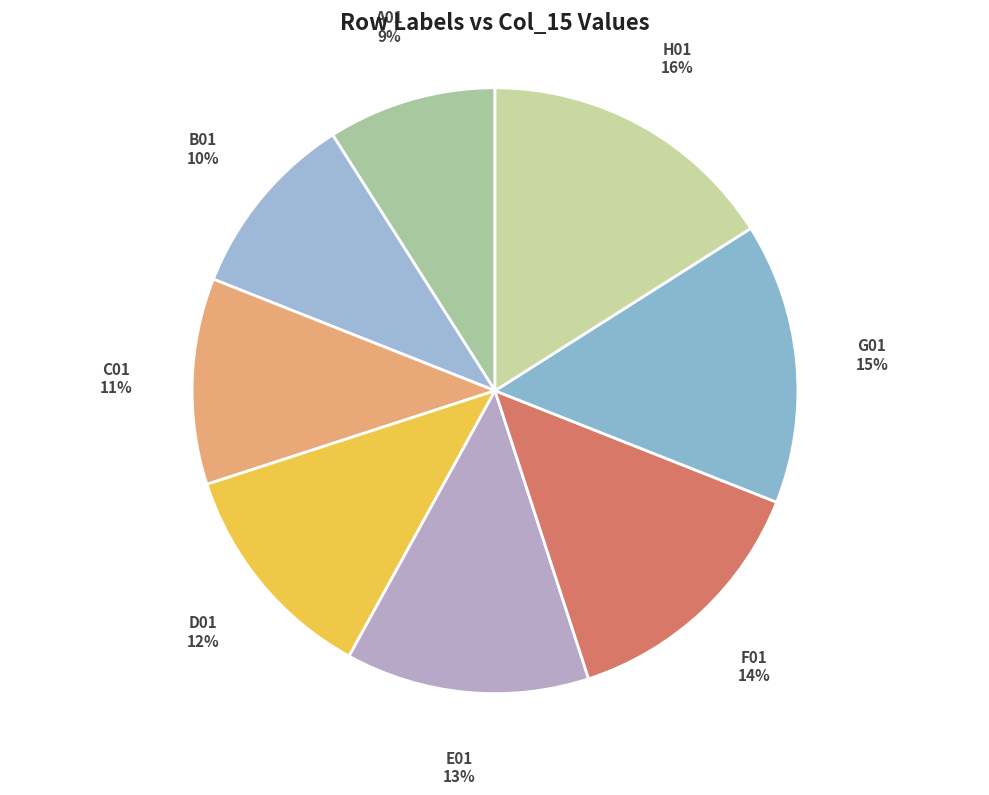

Is it true that H01 is 16% of the pie?

True